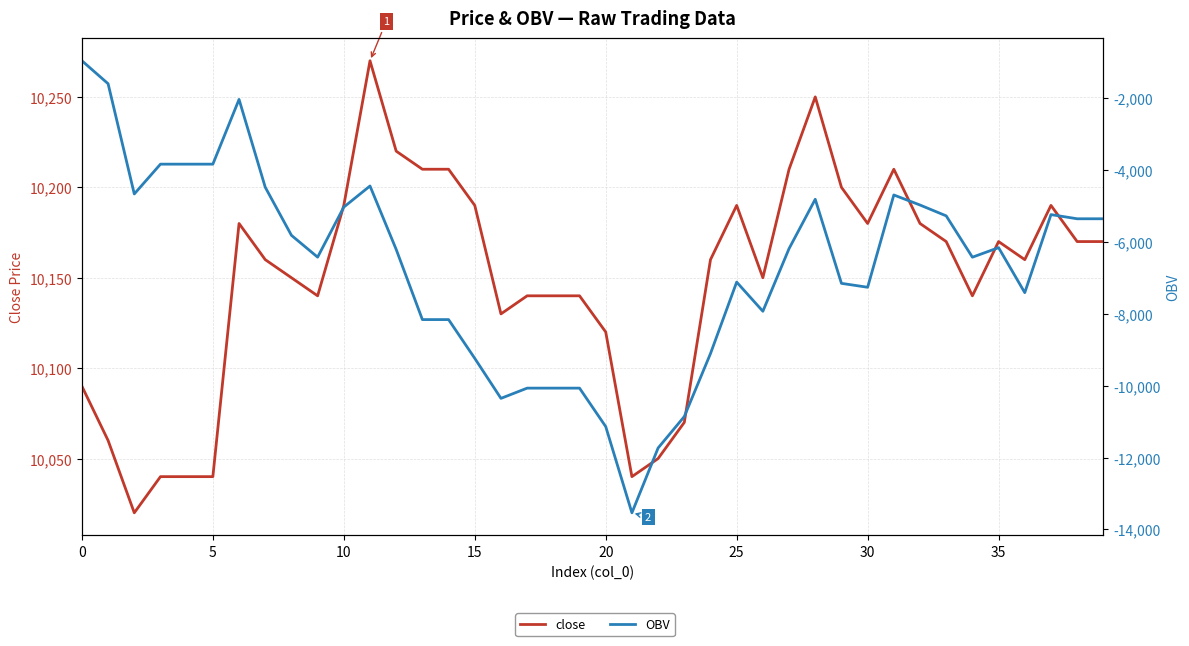

What is the value of the close point at the 28th from the left?

10210.0